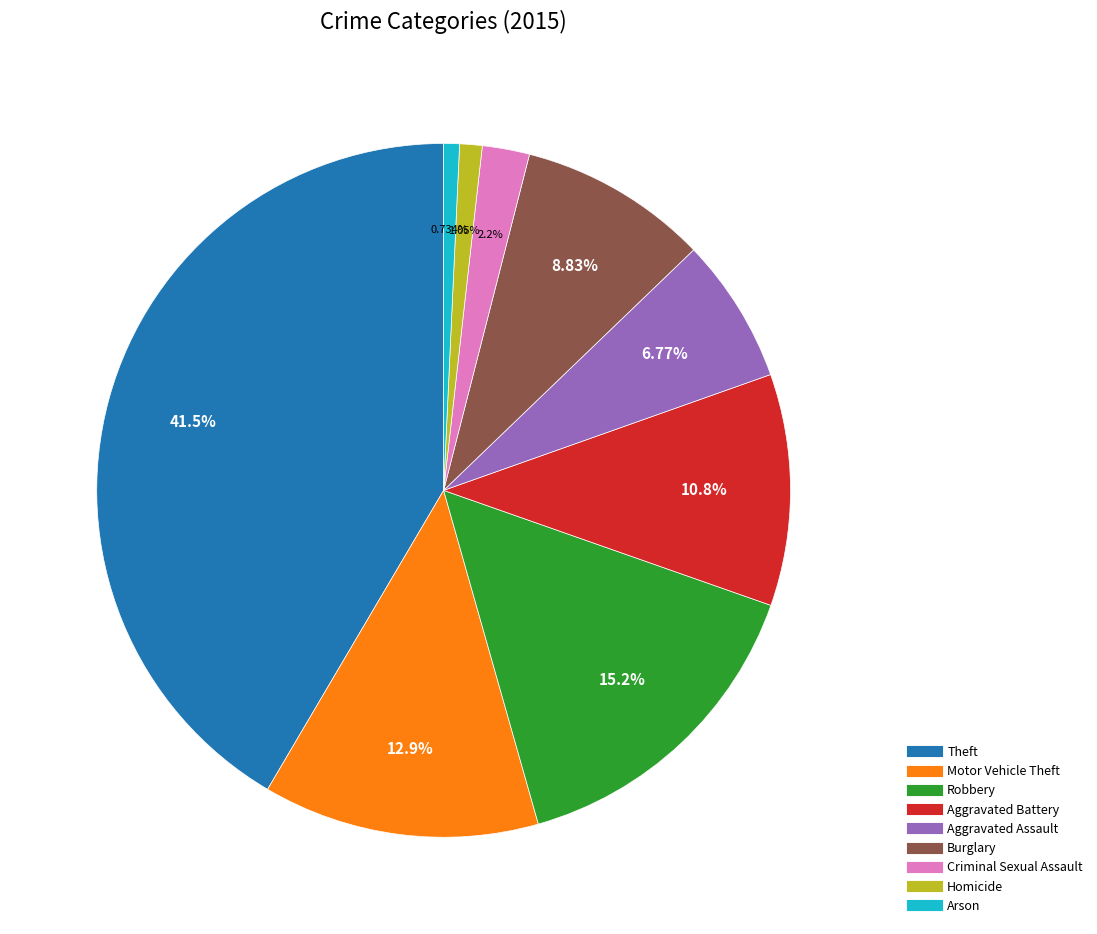

Combined, do Arson and Burglary account for over 50%?

No